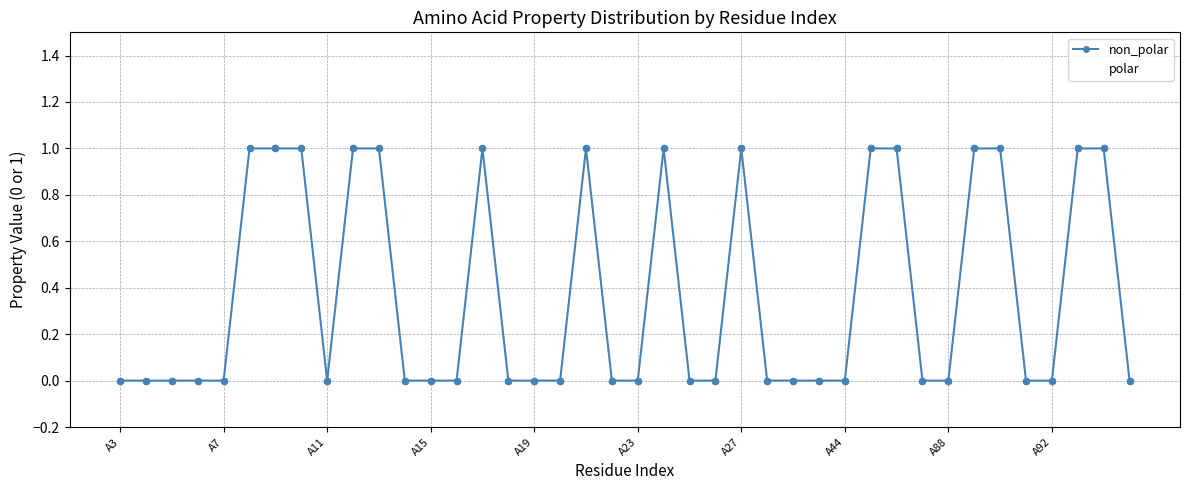

Does the chart have visible grid lines?

Yes